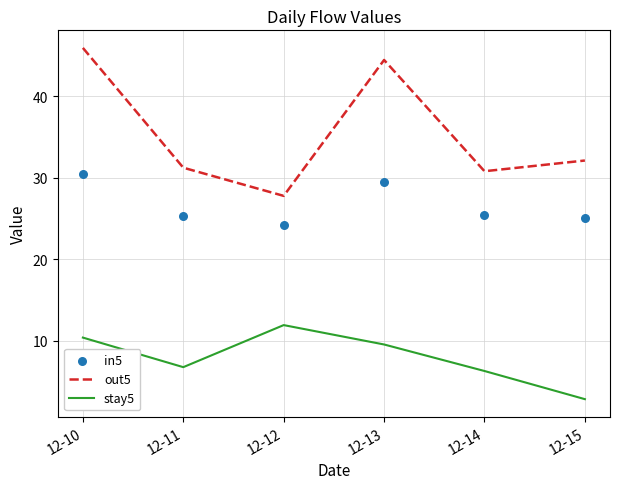

What are all the series names shown in the legend?

out5, stay5, in5